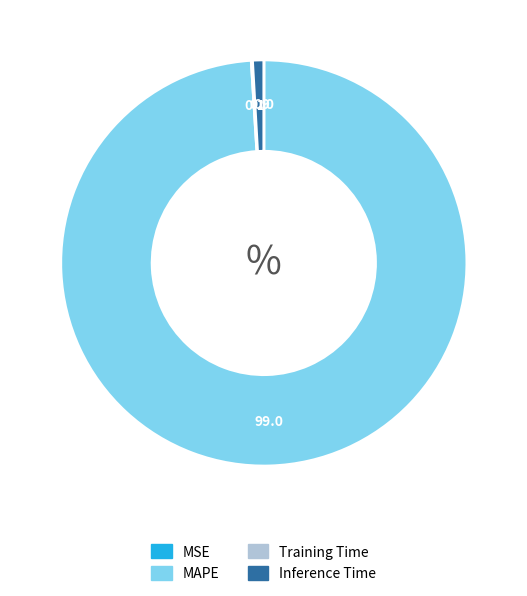

Does any single category account for the majority?

Yes